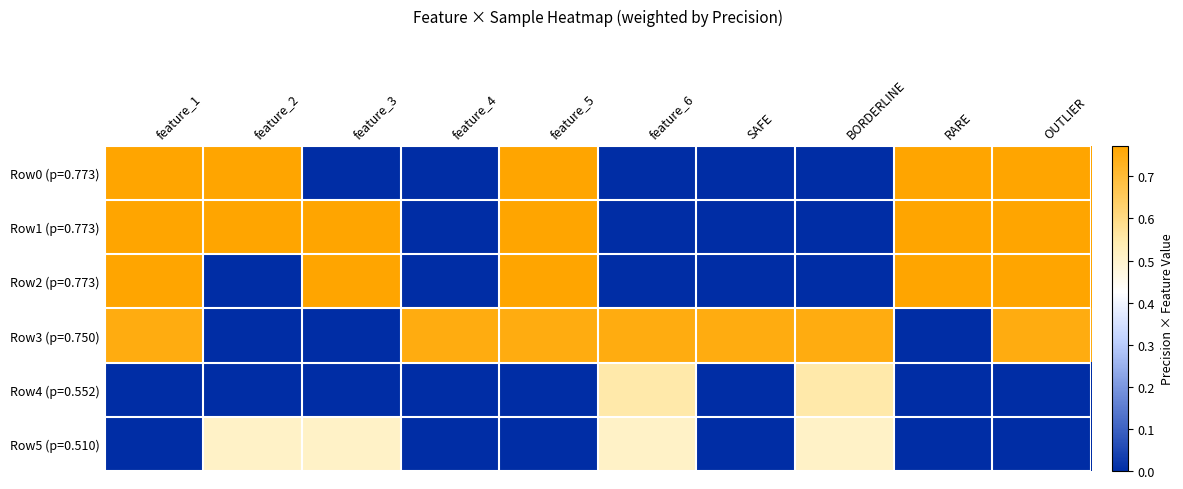

Reading left to right, what are all the values shown in this chart?

Row0 (p=0.773): feature_1=0.8	feature_2=0.8	feature_3=0.0	feature_4=0.0	feature_5=0.8	feature_6=0.0	SAFE=0.0	BORDERLINE=0.0	RARE=0.8	OUTLIER=0.8
Row1 (p=0.773): feature_1=0.8	feature_2=0.8	feature_3=0.8	feature_4=0.0	feature_5=0.8	feature_6=0.0	SAFE=0.0	BORDERLINE=0.0	RARE=0.8	OUTLIER=0.8
Row2 (p=0.773): feature_1=0.8	feature_2=0.0	feature_3=0.8	feature_4=0.0	feature_5=0.8	feature_6=0.0	SAFE=0.0	BORDERLINE=0.0	RARE=0.8	OUTLIER=0.8
Row3 (p=0.750): feature_1=0.8	feature_2=0.0	feature_3=0.0	feature_4=0.8	feature_5=0.8	feature_6=0.8	SAFE=0.8	BORDERLINE=0.8	RARE=0.0	OUTLIER=0.8
Row4 (p=0.552): feature_1=0.0	feature_2=0.0	feature_3=0.0	feature_4=0.0	feature_5=0.0	feature_6=0.6	SAFE=0.0	BORDERLINE=0.6	RARE=0.0	OUTLIER=0.0
Row5 (p=0.510): feature_1=0.0	feature_2=0.5	feature_3=0.5	feature_4=0.0	feature_5=0.0	feature_6=0.5	SAFE=0.0	BORDERLINE=0.5	RARE=0.0	OUTLIER=0.0